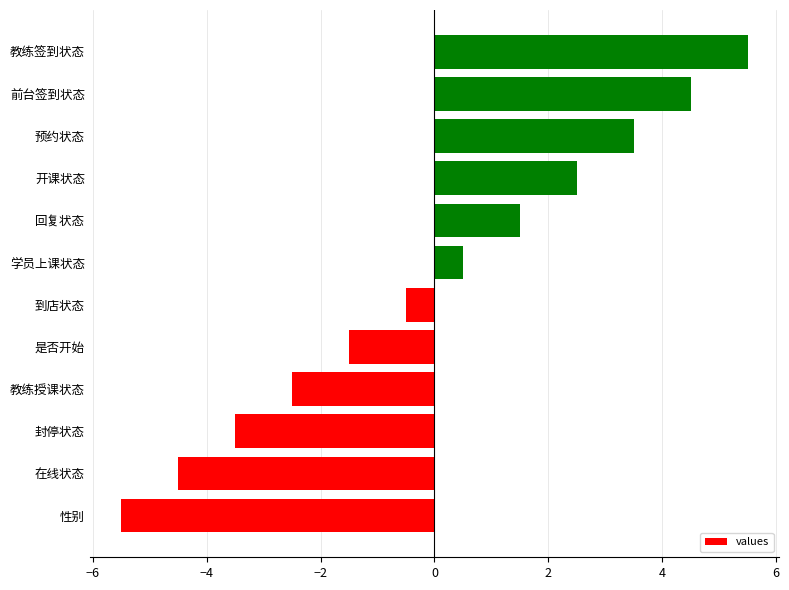

At which category does the chart reach its peak across all series?

教练签到状态